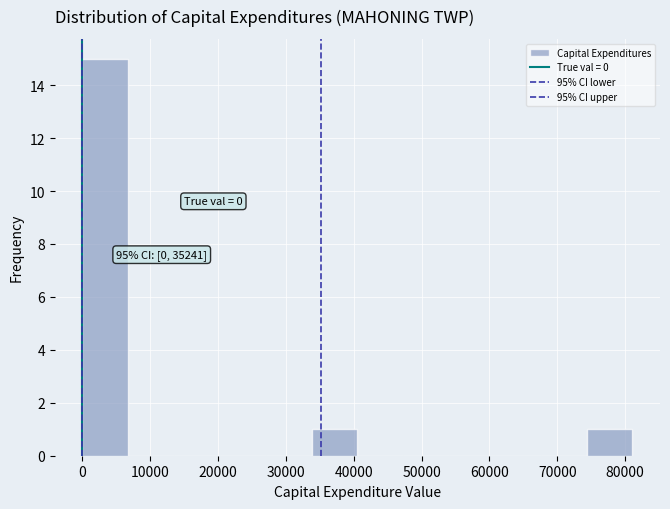

Over which range of the x-axis is the bar tallest?

0 to 7000